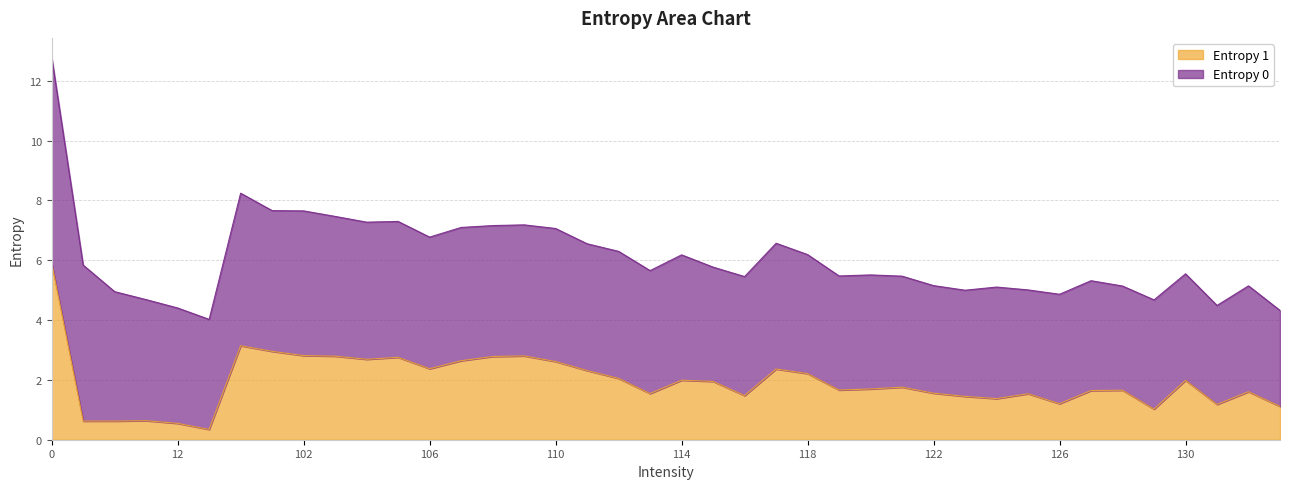

Reading left to right, what are all the values shown in this chart?

0=5.9	1=0.6	10=0.6	11=0.6	12=0.5	13=0.3	100=3.1	101=3.0	102=2.8	103=2.8	104=2.7	105=2.8	106=2.4	107=2.6	108=2.8	109=2.8	110=2.6	111=2.3	112=2.1	113=1.5	114=2.0	115=1.9	116=1.5	117=2.4	118=2.2	119=1.7	120=1.7	121=1.8	122=1.6	123=1.4	124=1.4	125=1.5	126=1.2	127=1.6	128=1.7	129=1.0	130=2.0	131=1.2	132=1.6	133=1.1